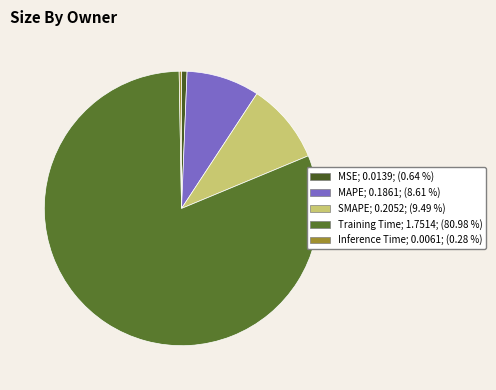

Is it true that MSE is 1% of the pie?

True